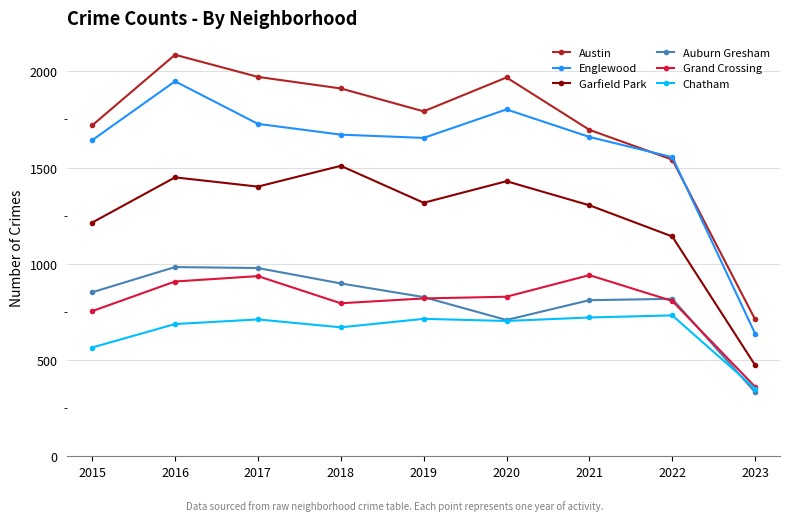

How many lines are shown in the chart?

6